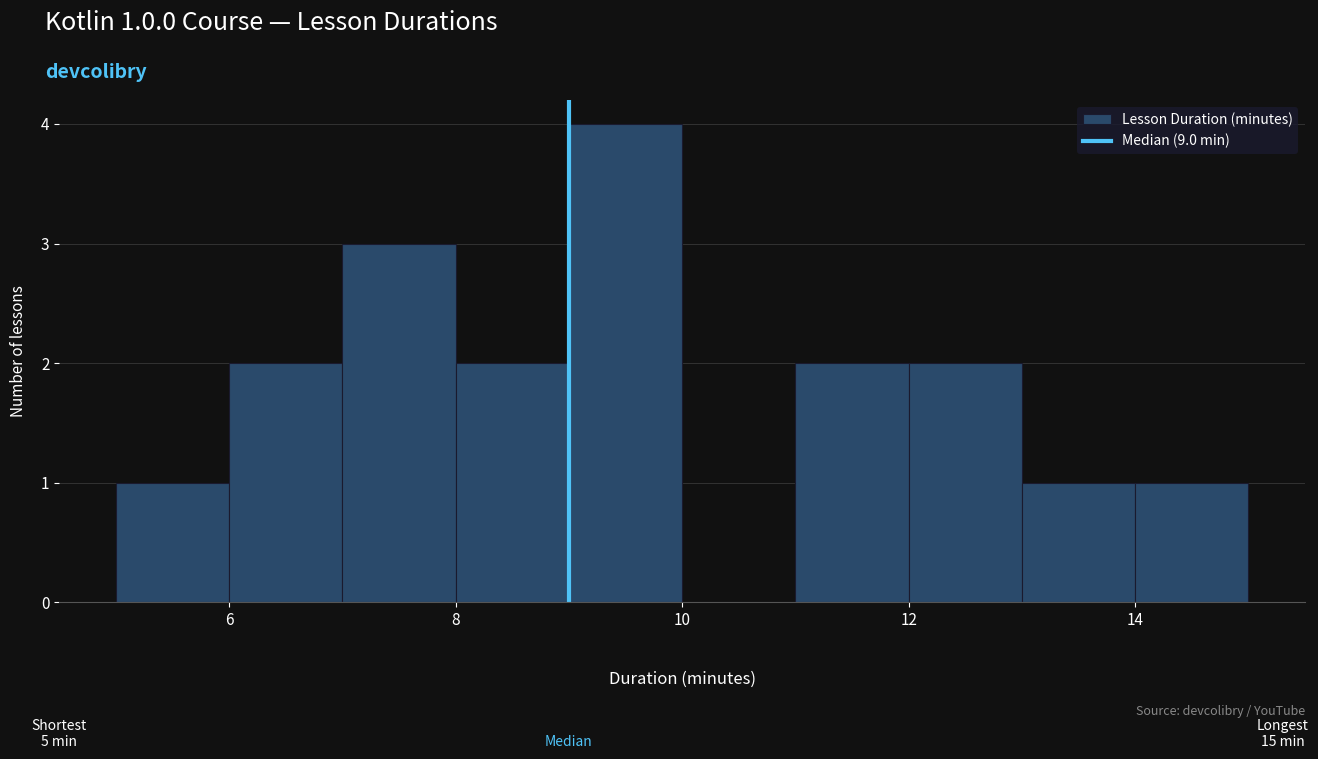

Over which range of the x-axis is the bar tallest?

9 to 10